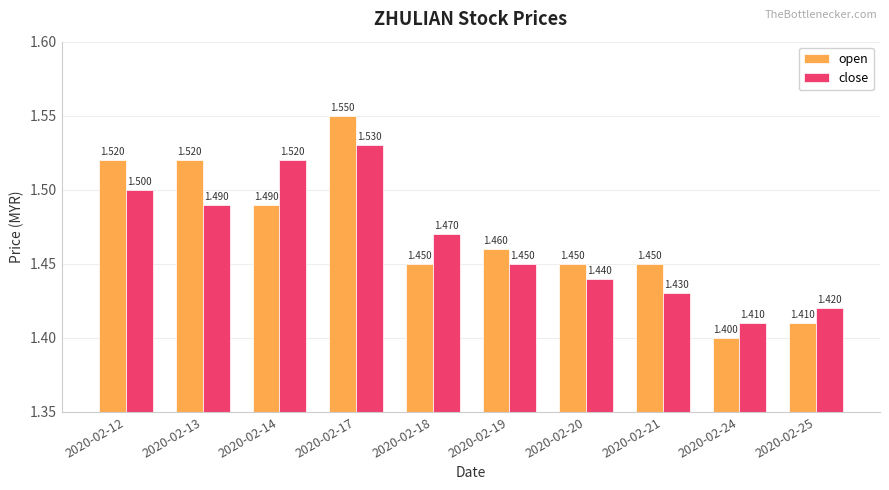

Rank the series at 2020-02-21 from lowest to highest value.

close, open